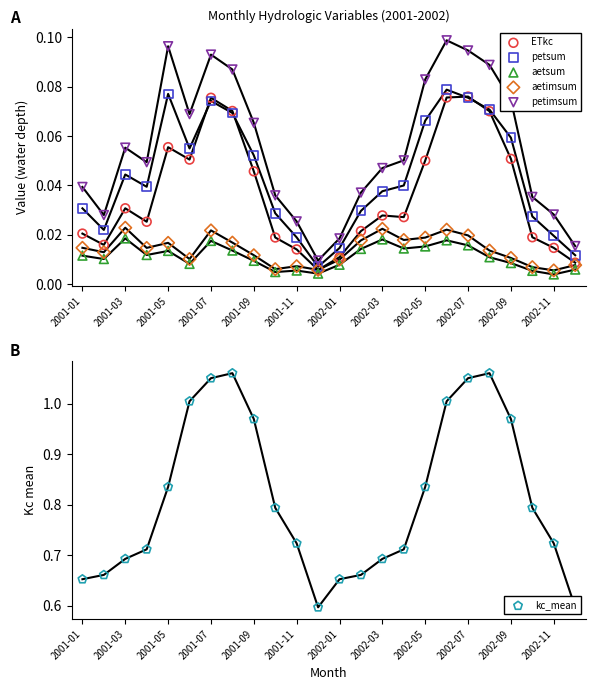

What is the total value across all series at 2002-01?

0.7